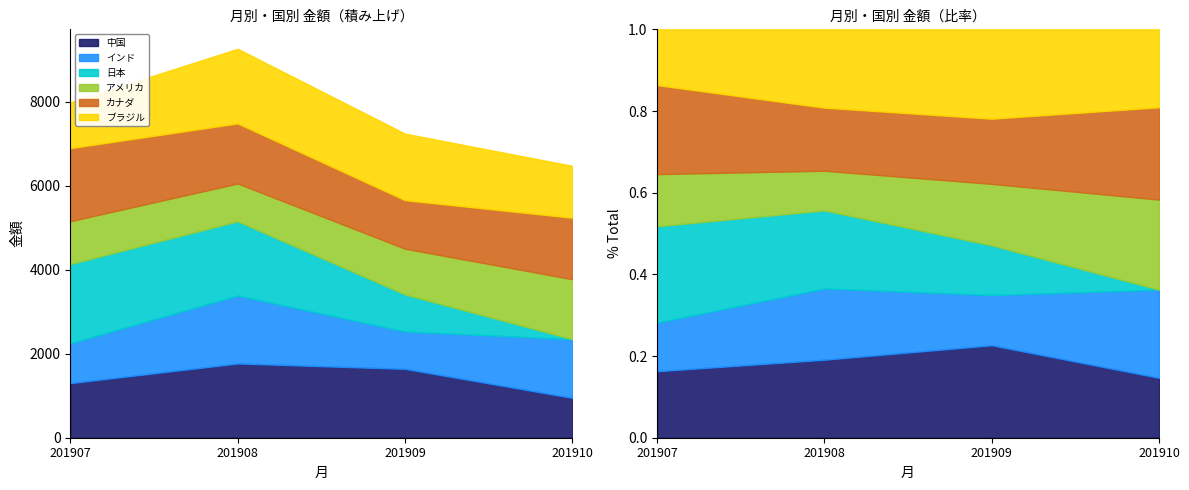

What is the difference between the highest and lowest values at 201907?

936